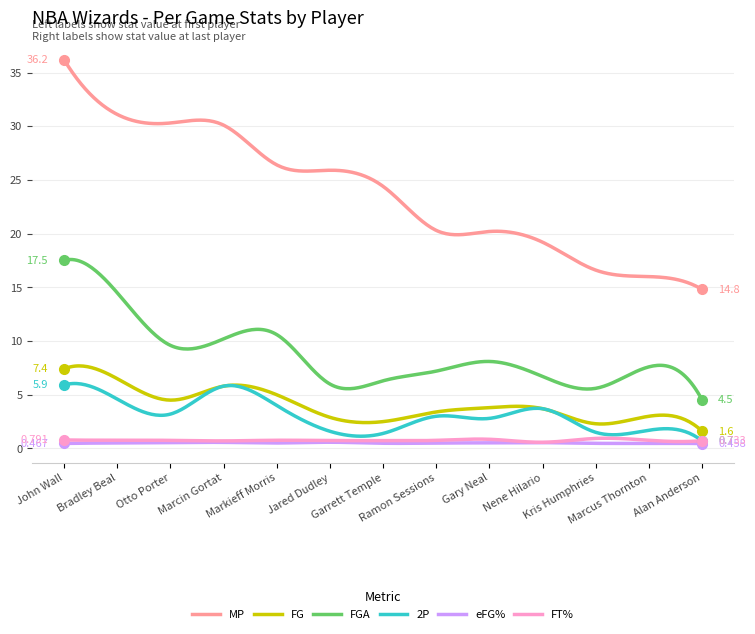

True or false: FGA and eFG% intersect in this chart.

False